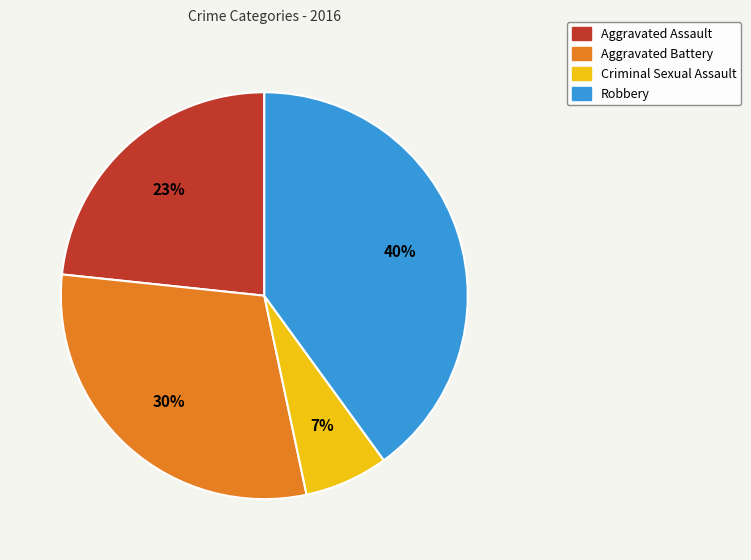

Combined, do Robbery and Aggravated Battery account for over 50%?

Yes